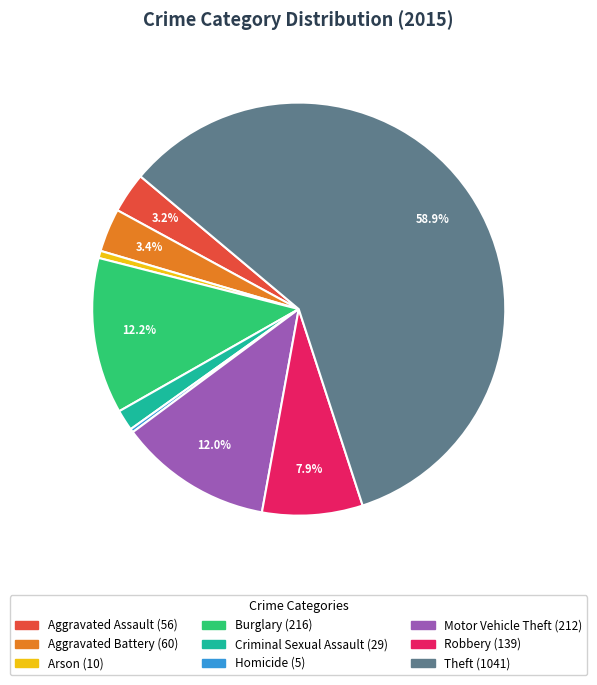

Approximately how many times larger is the value at Motor Vehicle Theft compared to Homicide?

42.4